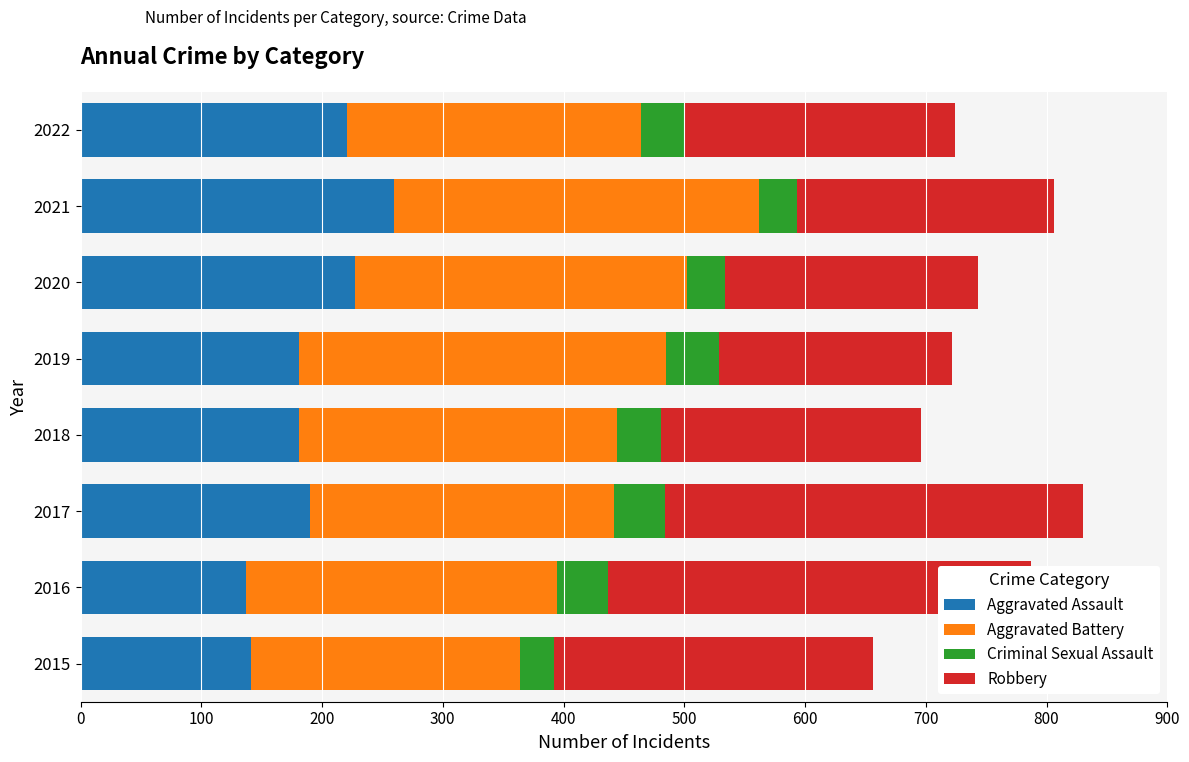

Reading left to right, list all the values displayed in this chart.

Aggravated Assault: 141	137	190	181	181	227	260	221
Aggravated Battery: 223	258	252	263	304	275	302	243
Criminal Sexual Assault: 28	42	42	37	44	32	31	37
Robbery: 264	350	346	215	193	209	213	223